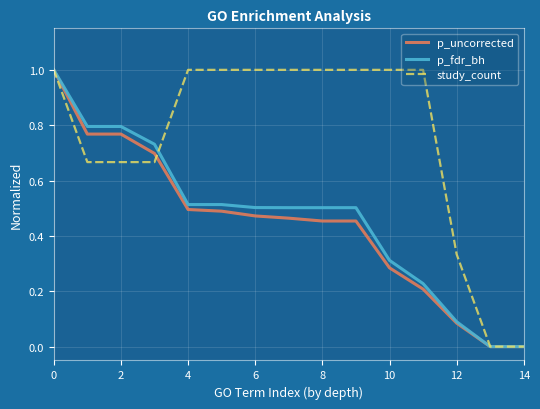

What is the maximum value for study_count?

1.0